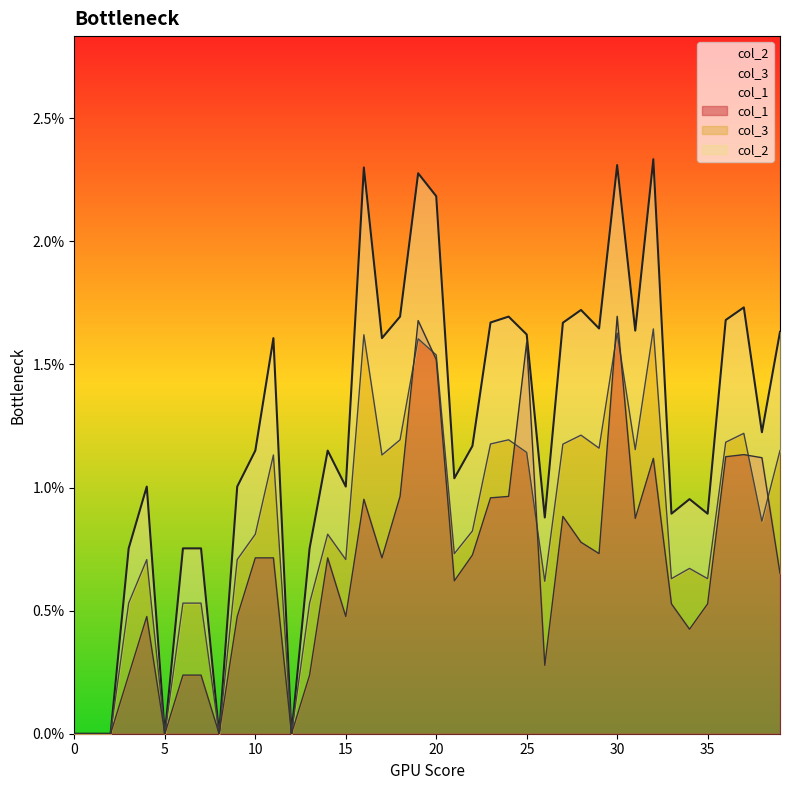

What is the sum of all col_2 values?

0.5